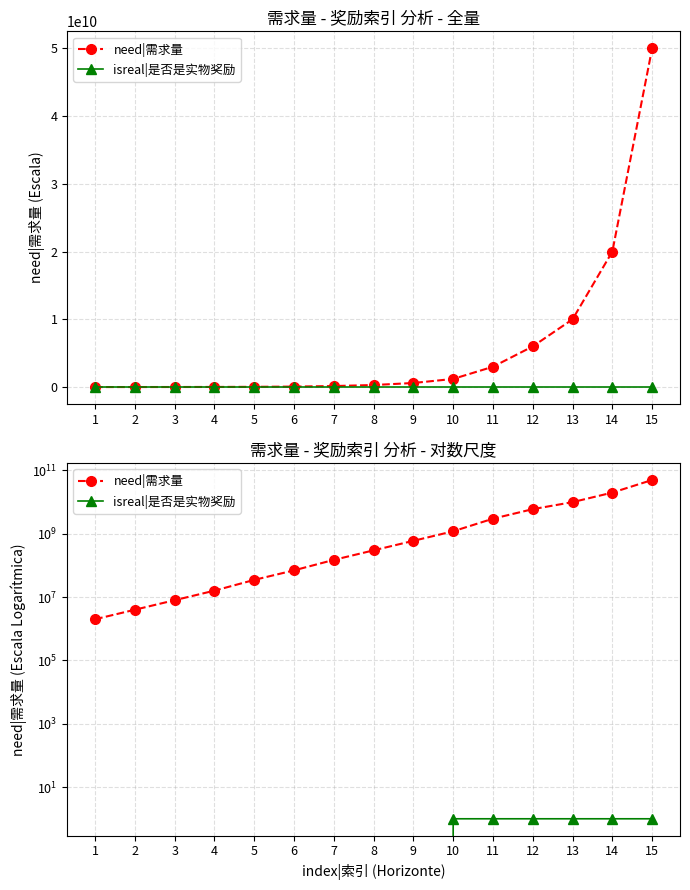

Is it true that isreal|是否是实物奖励 equals 2 at 11?

False